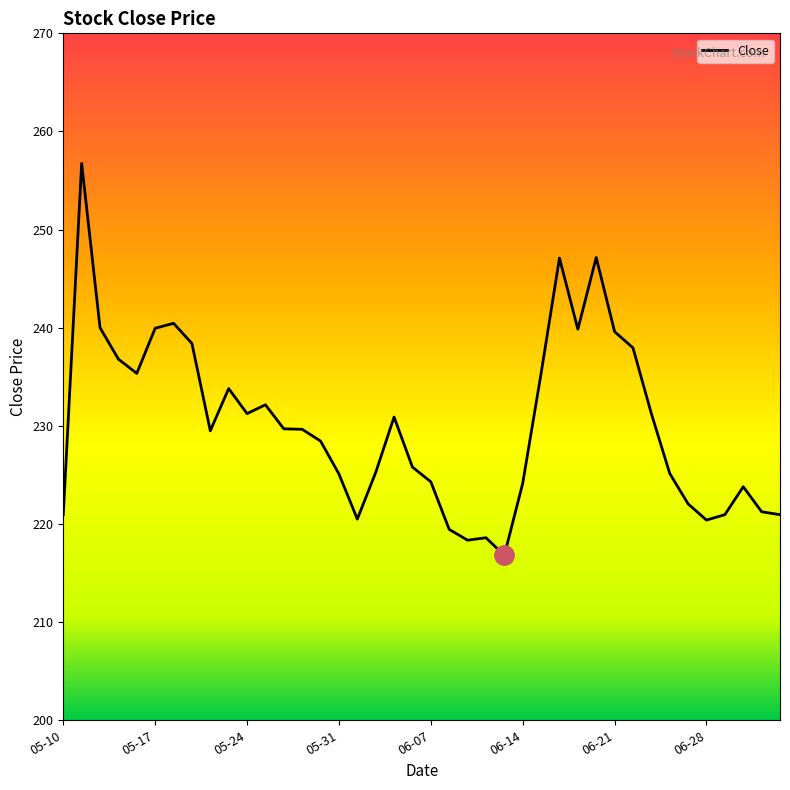

What is the smallest value displayed?

216.8